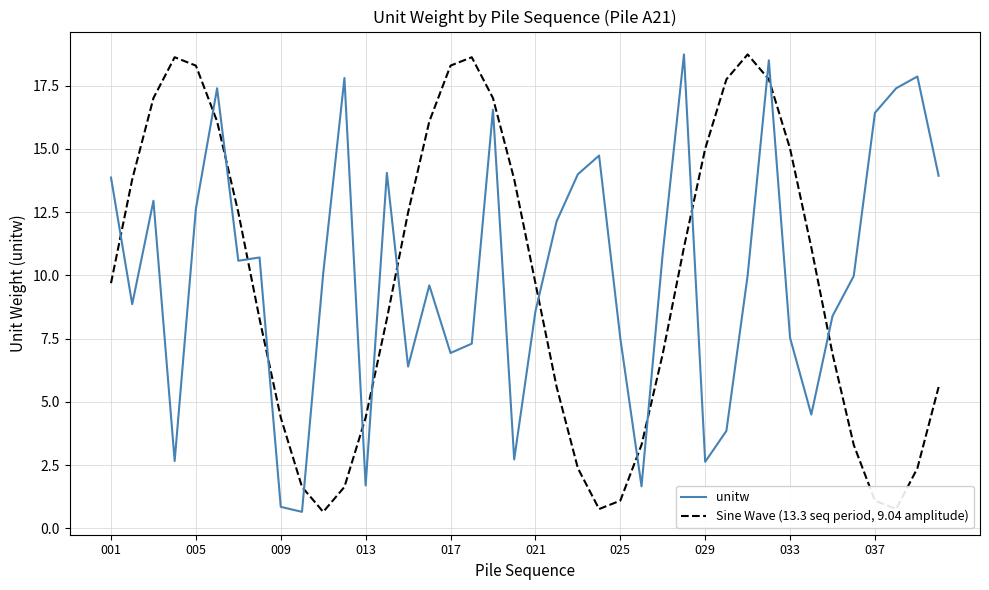

True or false: unitw and Sine Wave (13.3 seq period, 9.04 amplitude) intersect in this chart.

True